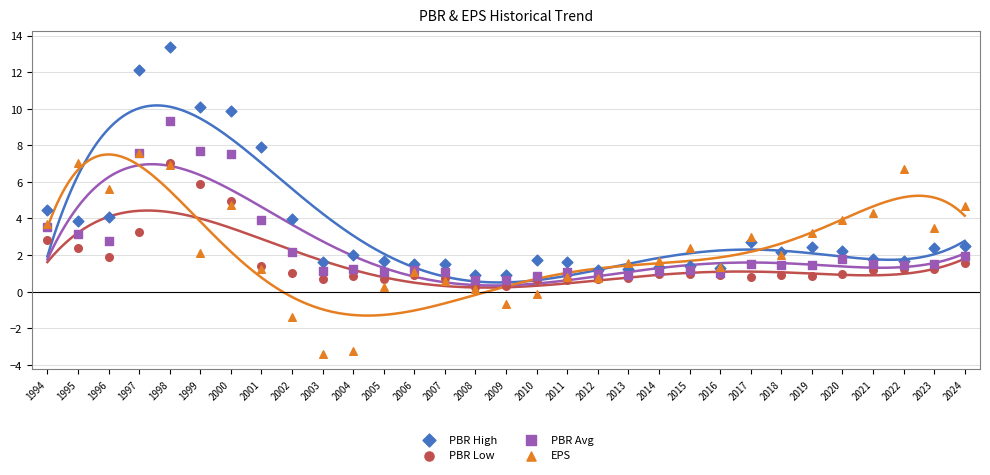

What are all the series names shown in the legend?

PBR High, PBR Low, PBR Avg, EPS